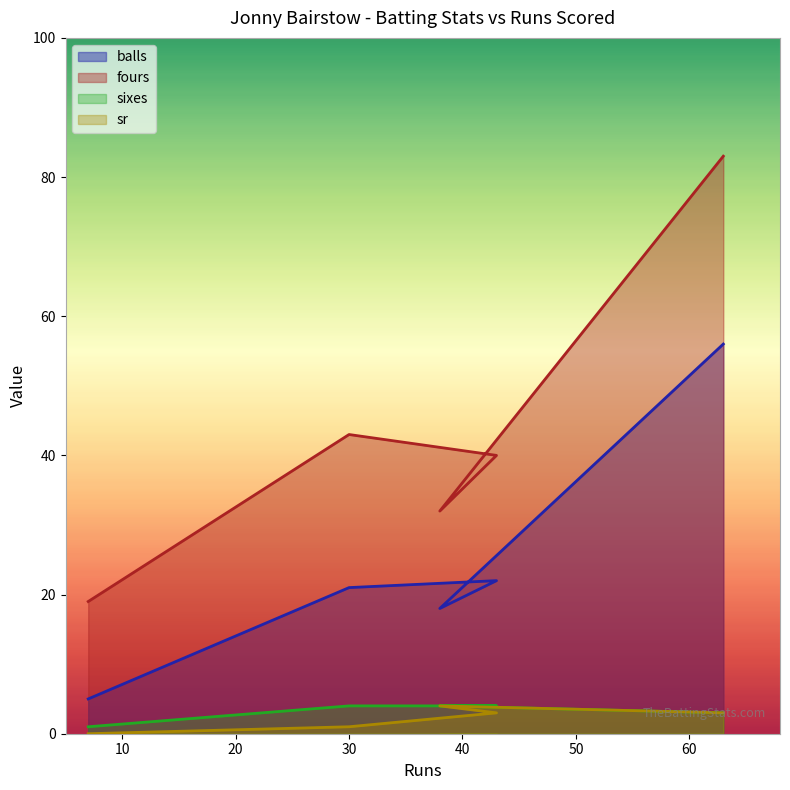

What is the difference between the highest and lowest values at 63?

80